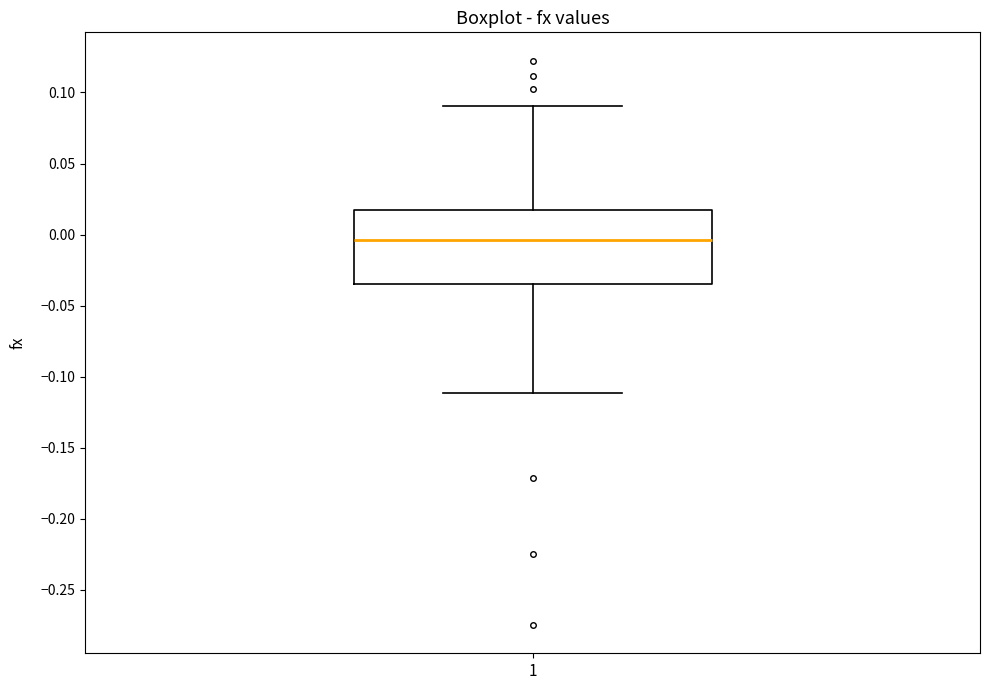

Transcribe this box plot: give where the median line is, the range the box spans, and where the two whiskers end, as read against the y-axis. The values are not printed on the chart, so give them approximately, as read against the axis.

median -0.005, box -0.035 to 0.015, whiskers -0.110 to 0.090